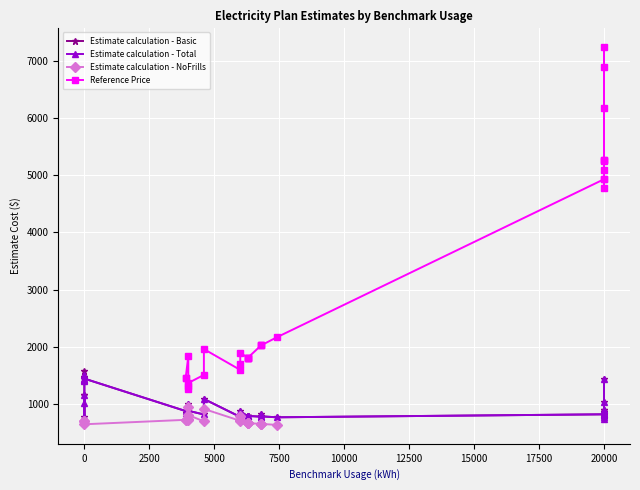

How many intersections are there between Estimate calculation - Basic and Estimate calculation - NoFrills?

2